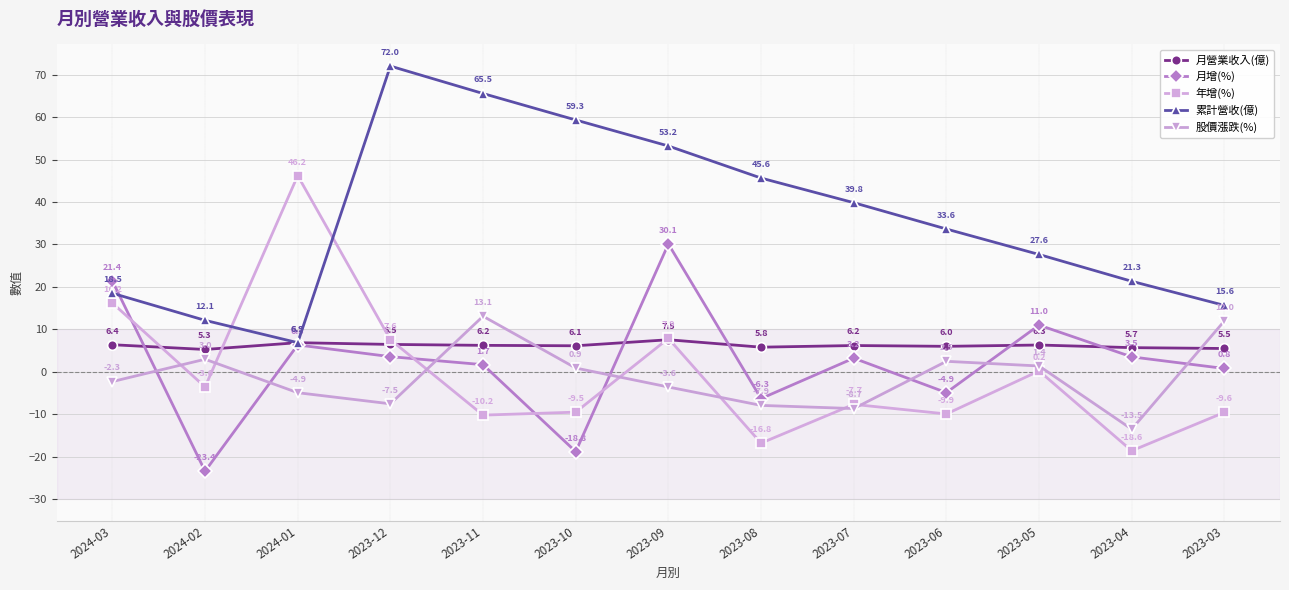

How many times do 月營業收入(億) and 股價漲跌(%) cross each other?

3